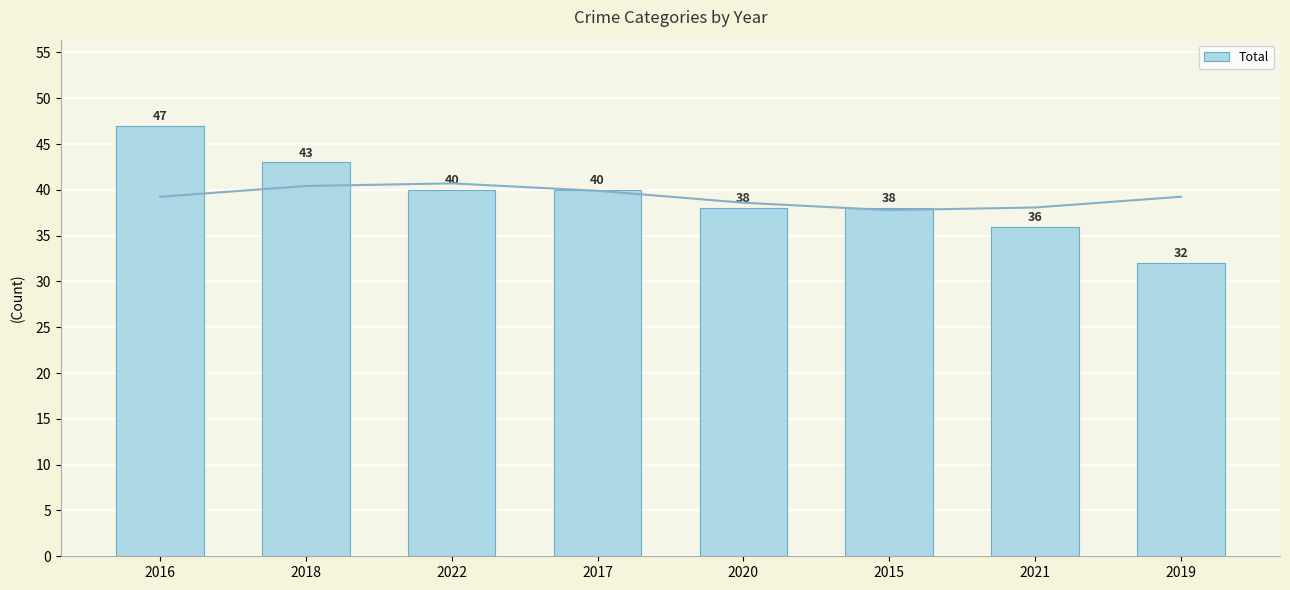

How many bars are there in total?

8